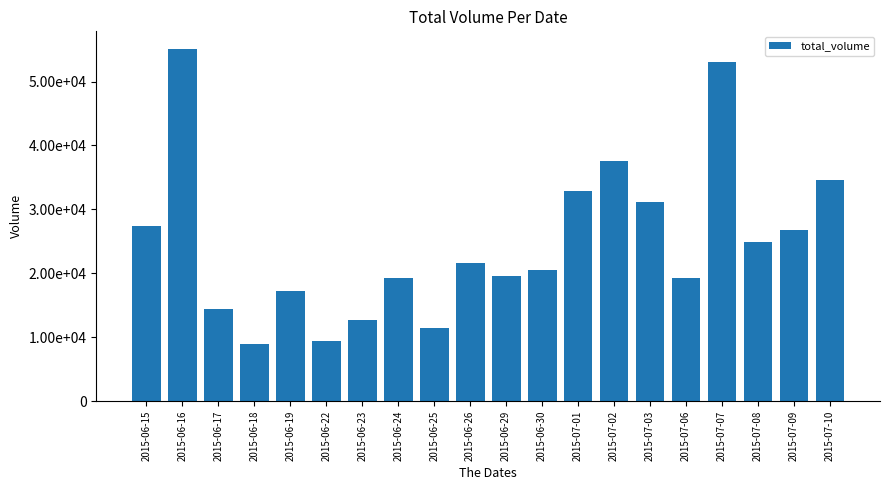

Which label corresponds to the smallest value in the chart?

2015-06-18